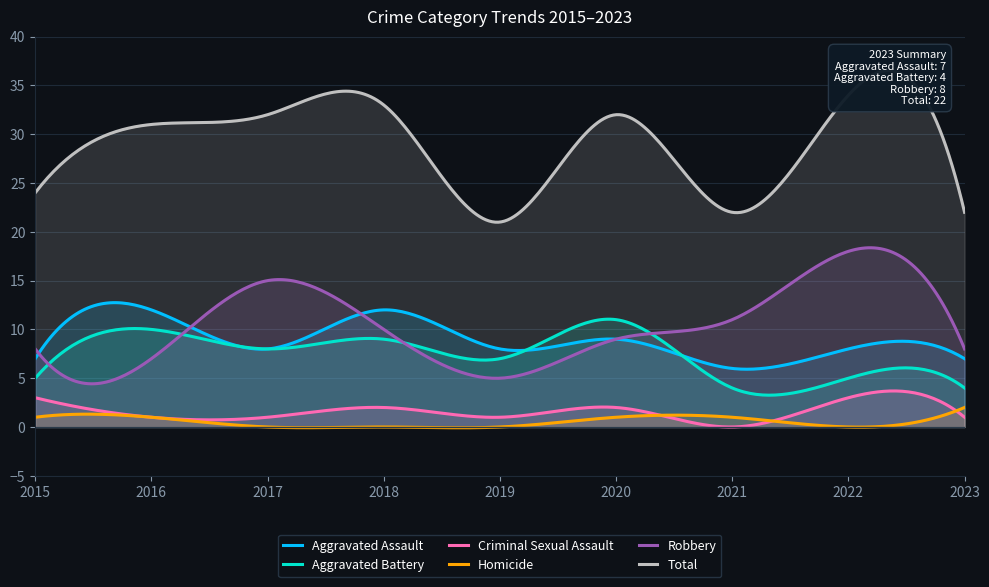

How many lines are shown in the chart?

6